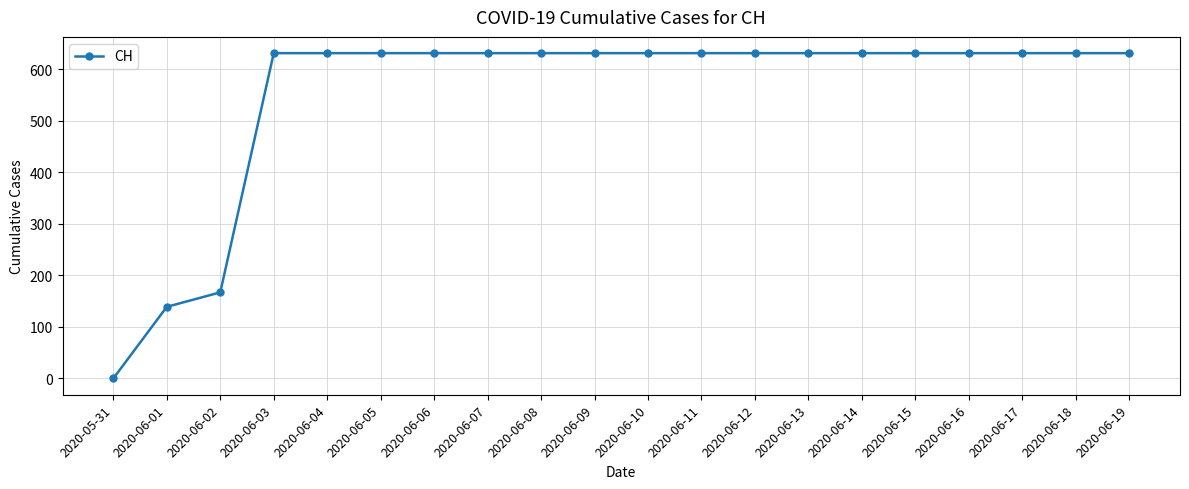

Does the chart have visible grid lines?

Yes